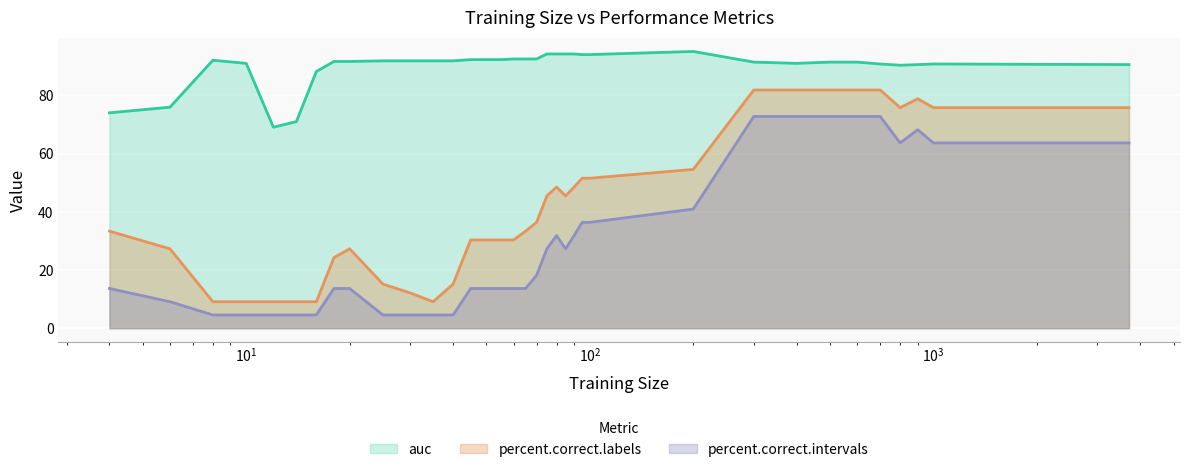

List the series in order of their peak value, highest first.

auc, percent.correct.labels, percent.correct.intervals